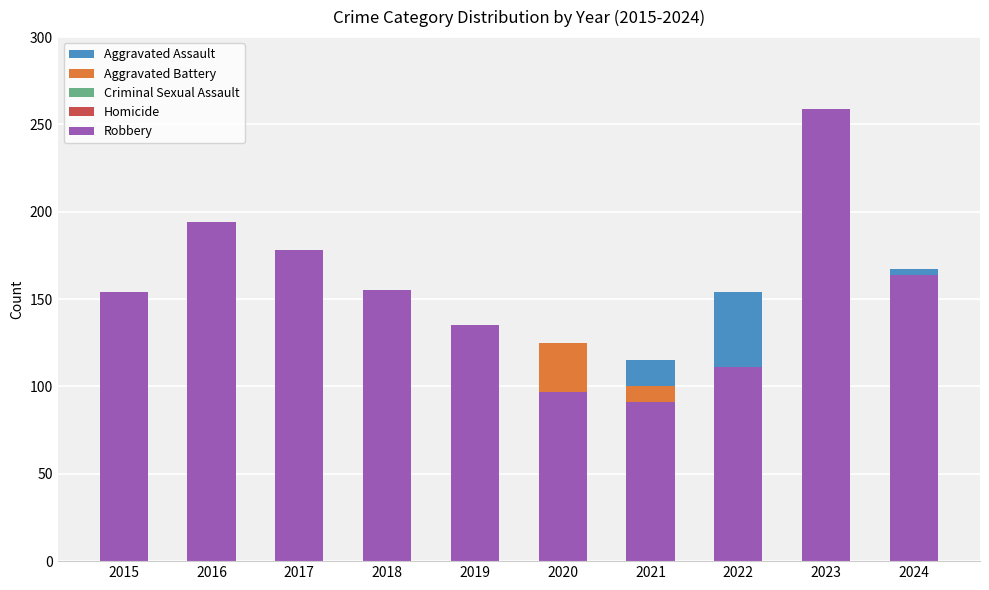

What is the sum of the Aggravated Battery values at 2021 and 2019?

208